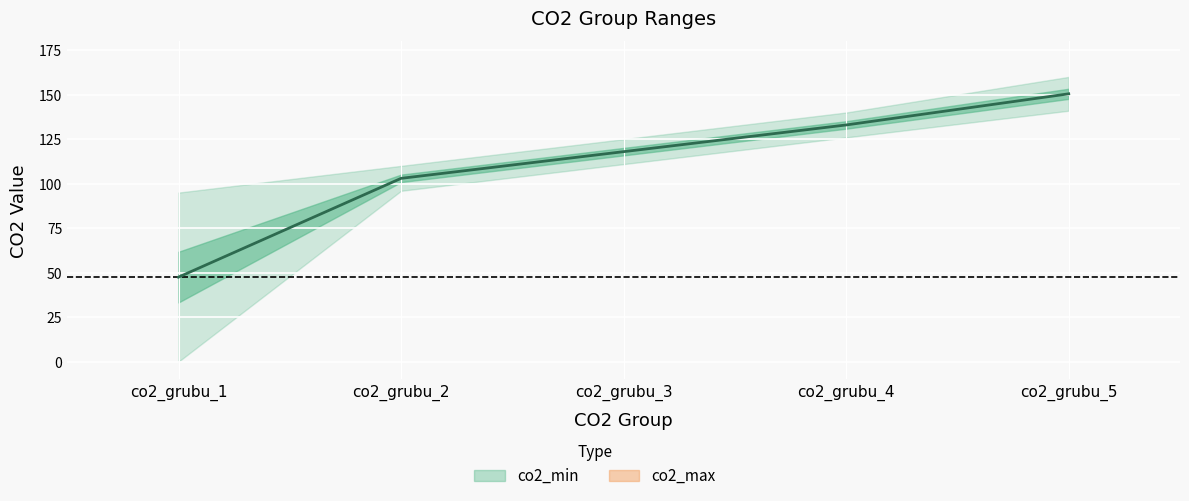

What is the difference between the values at co2_grubu_5 and co2_grubu_2?

47.5